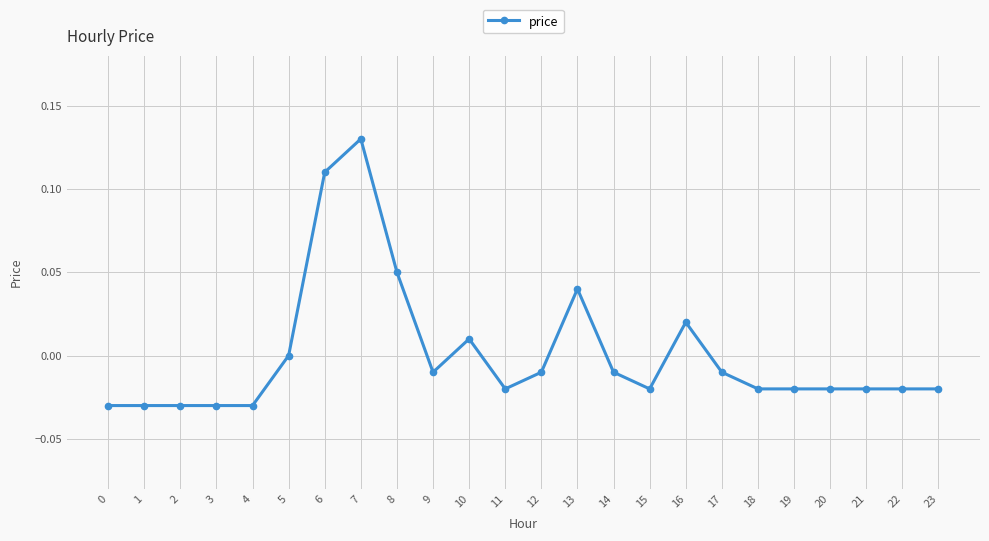

Count the number of data series in this chart.

1